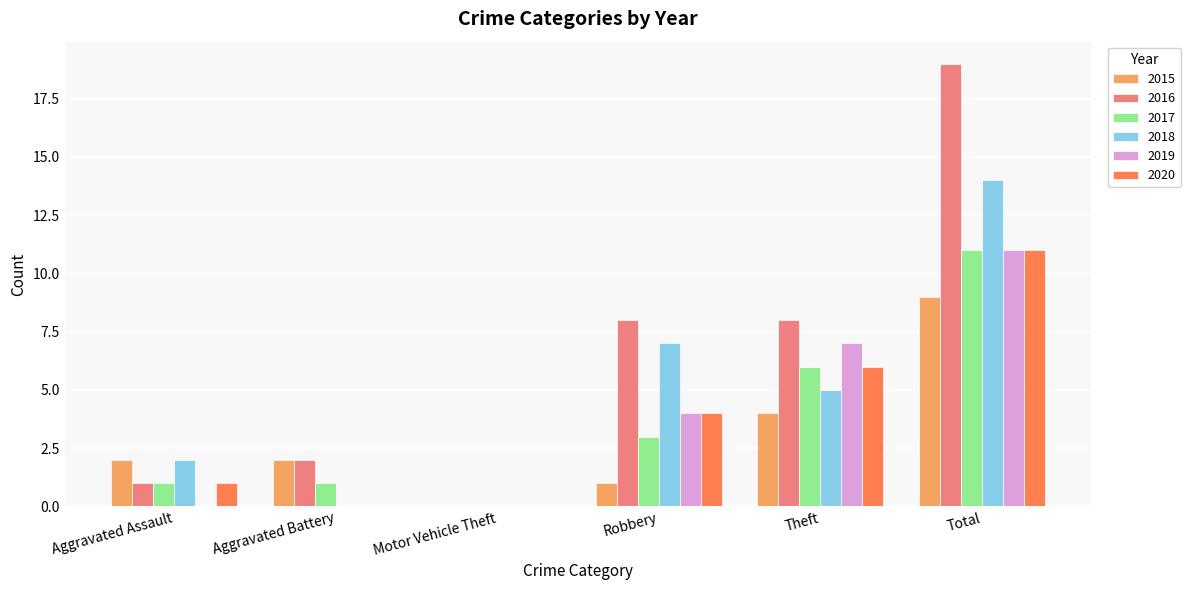

How many groups of bars are there?

6